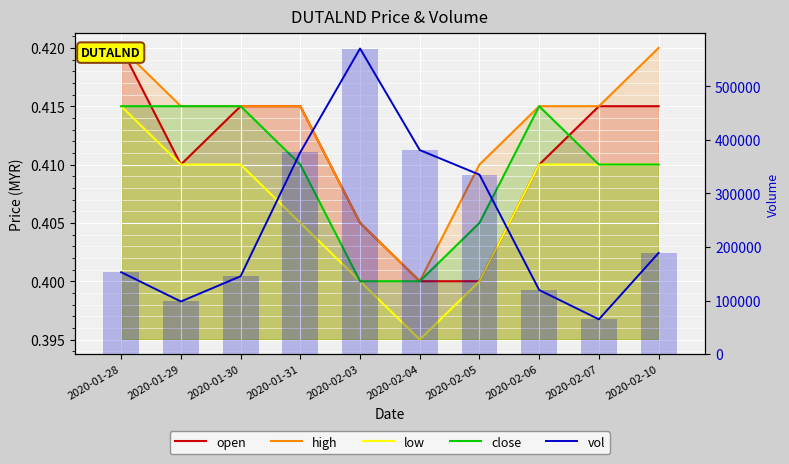

What is the lowest value of the high series?

0.4